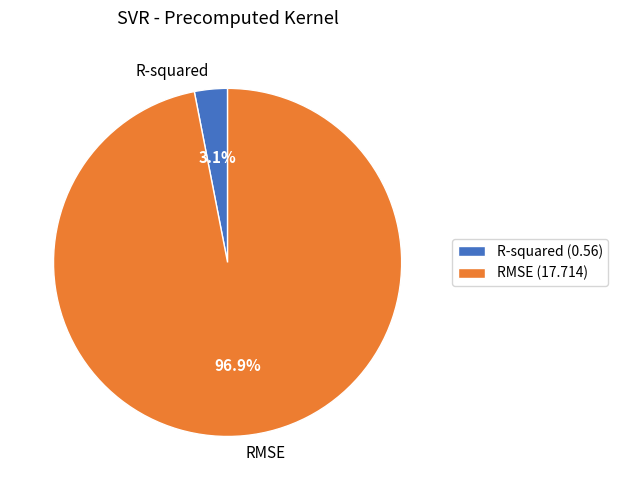

What percentage is NOT represented by RMSE?

3.1%